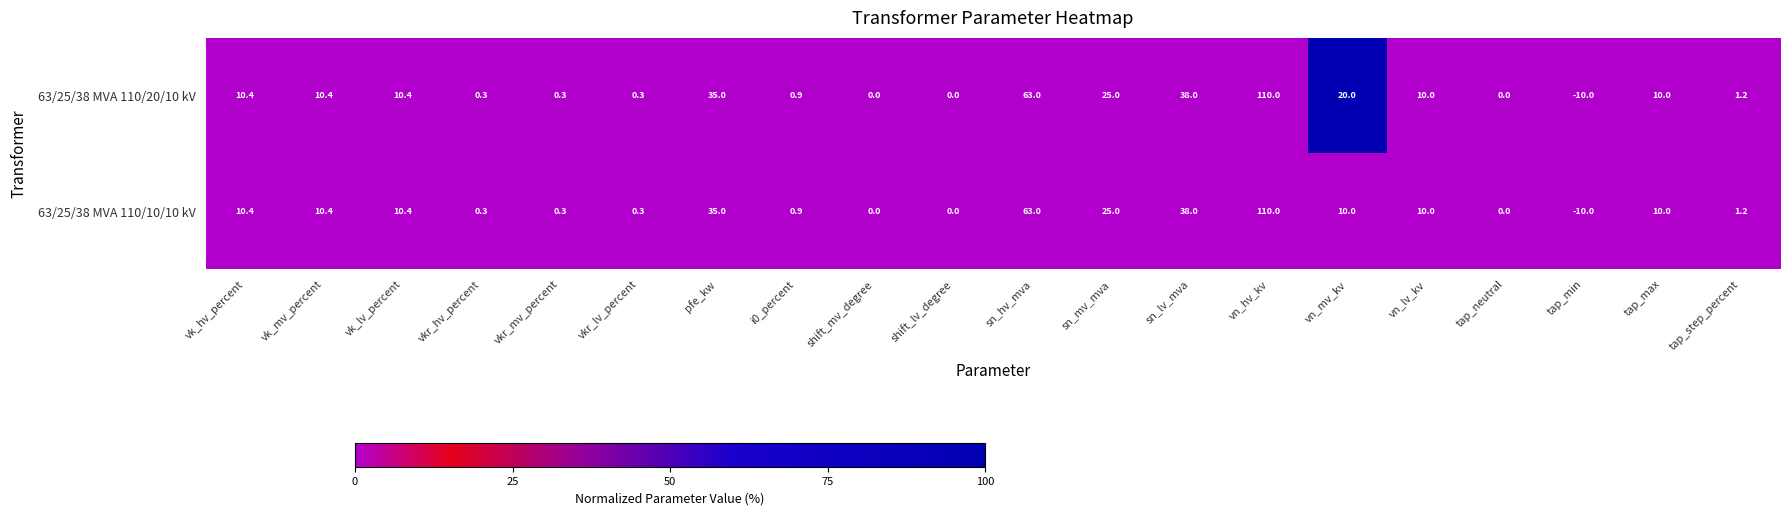

True or false: 63/25/38 MVA 110/20/10 kV has a value of 59.8 at sn_lv_mva.

False